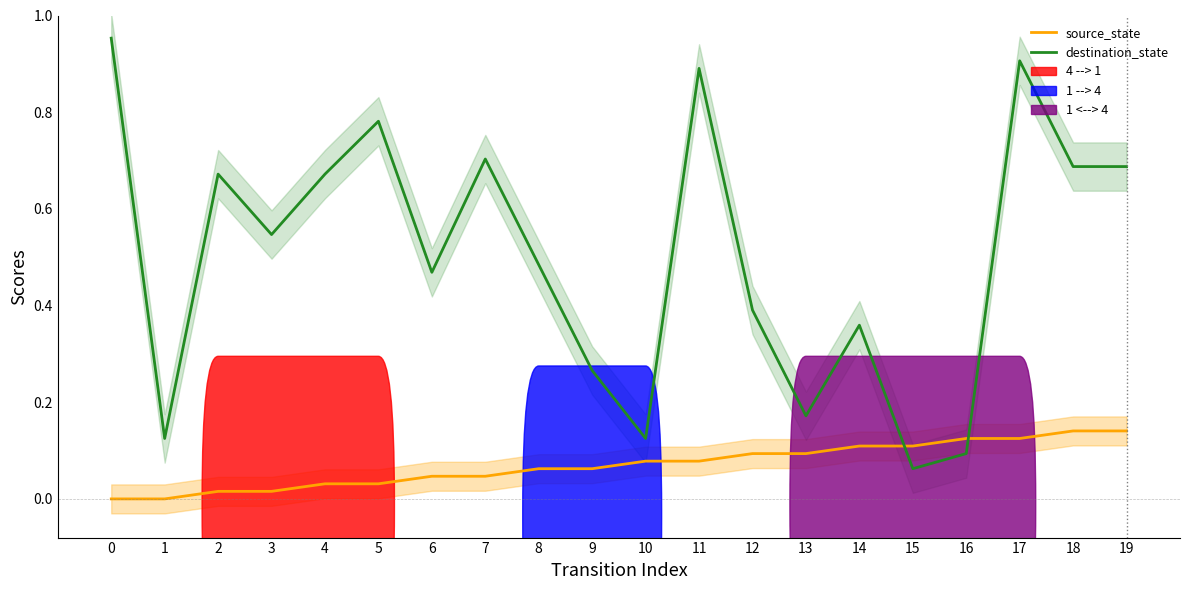

At how many categories does at least one series exceed 0?

20